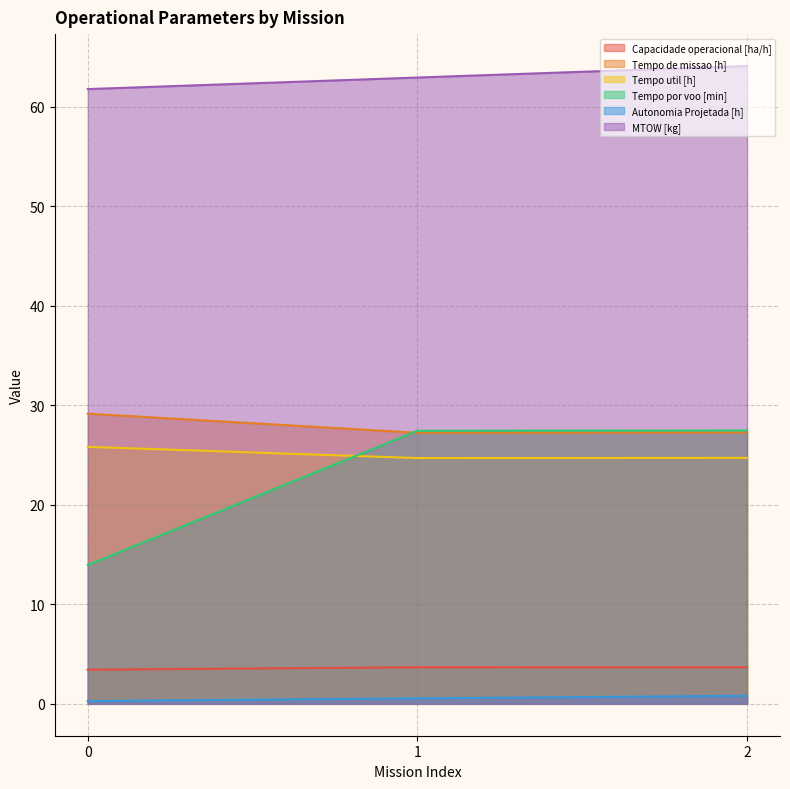

Is it true that Tempo por voo [min] equals 27.5 at 2?

True